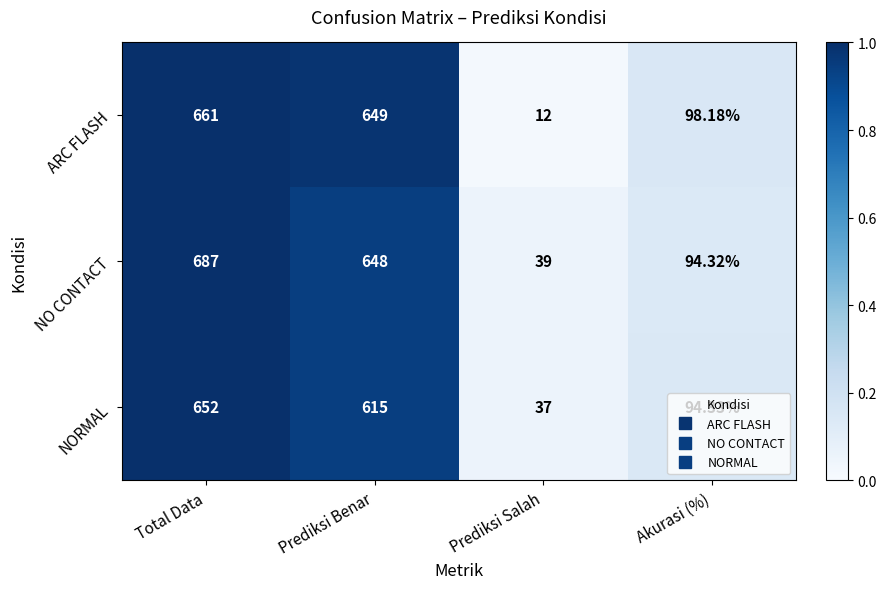

Rank the series at Akurasi (%) from lowest to highest value.

NO CONTACT, NORMAL, ARC FLASH